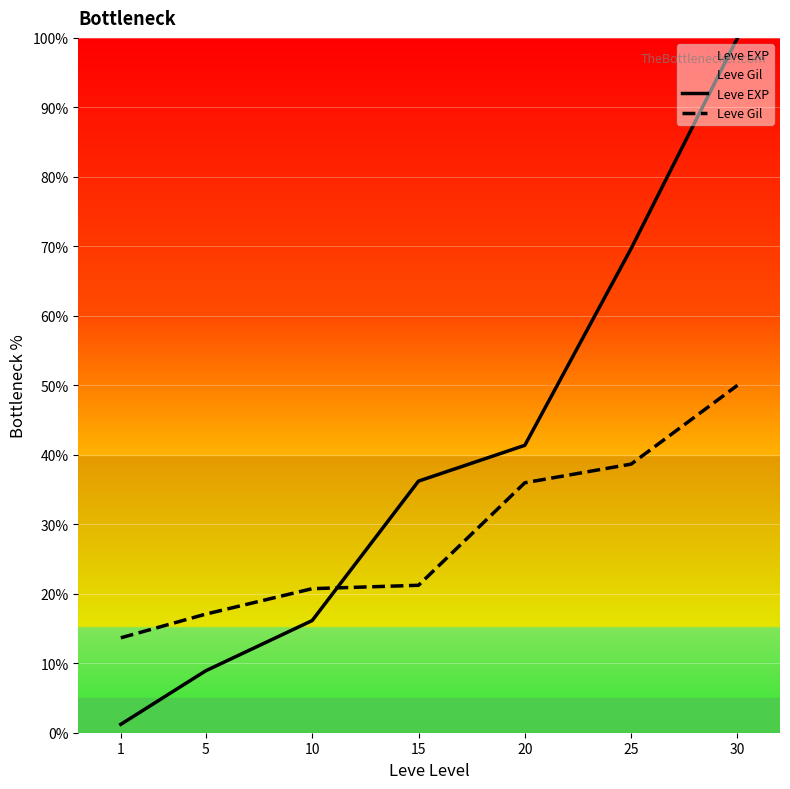

What is the minimum value for Leve Gil?

13.7